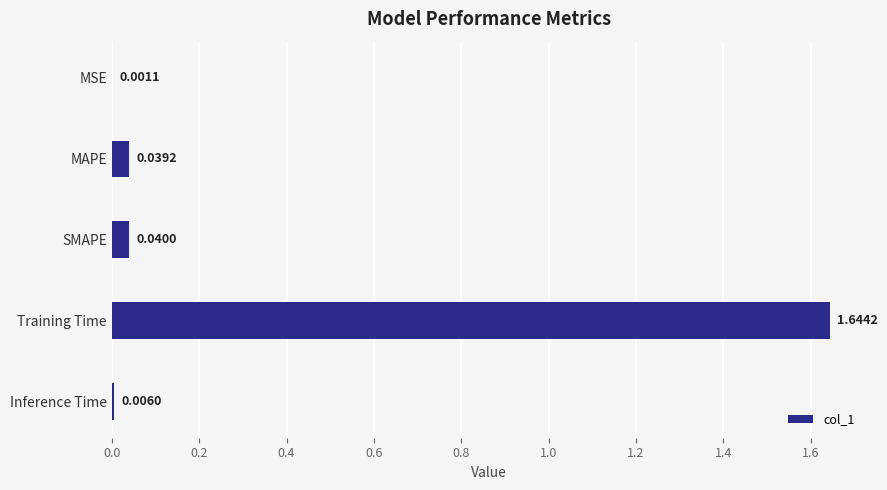

What is the sum of the values at Inference Time and Training Time?

1.7